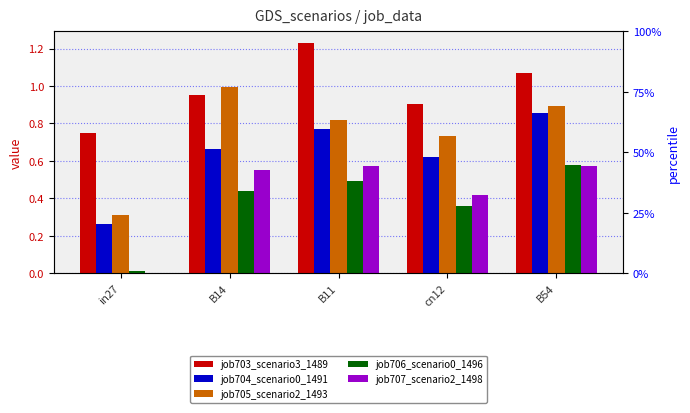

Reading left to right, list all the values displayed in this chart.

job703_scenario3_1489: 0.8	1.0	1.2	0.9	1.1
job704_scenario0_1491: 0.3	0.7	0.8	0.6	0.9
job705_scenario2_1493: 0.3	1.0	0.8	0.7	0.9
job706_scenario0_1496: 0.0	0.4	0.5	0.4	0.6
job707_scenario2_1498: 0.0	0.6	0.6	0.4	0.6